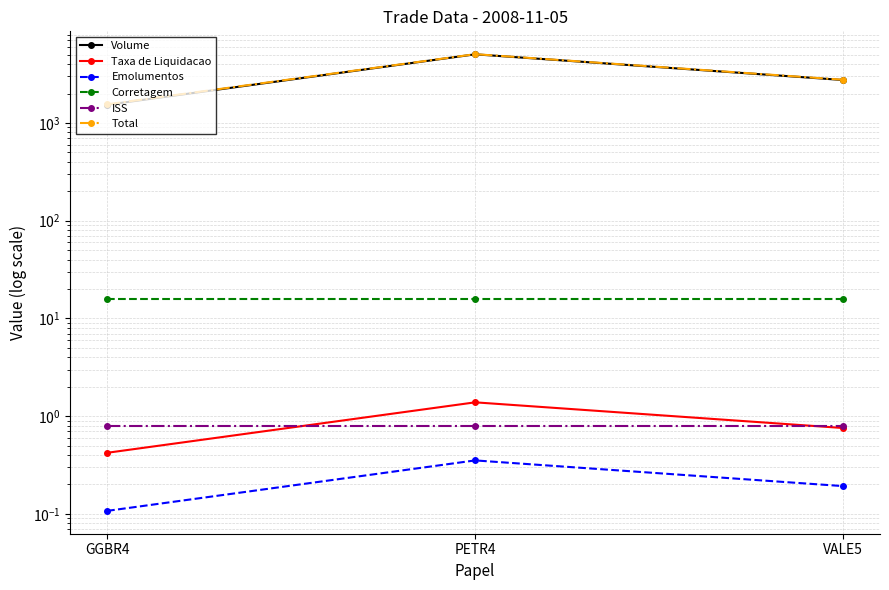

What is the average value of the Taxa de Liquidacao series?

0.9